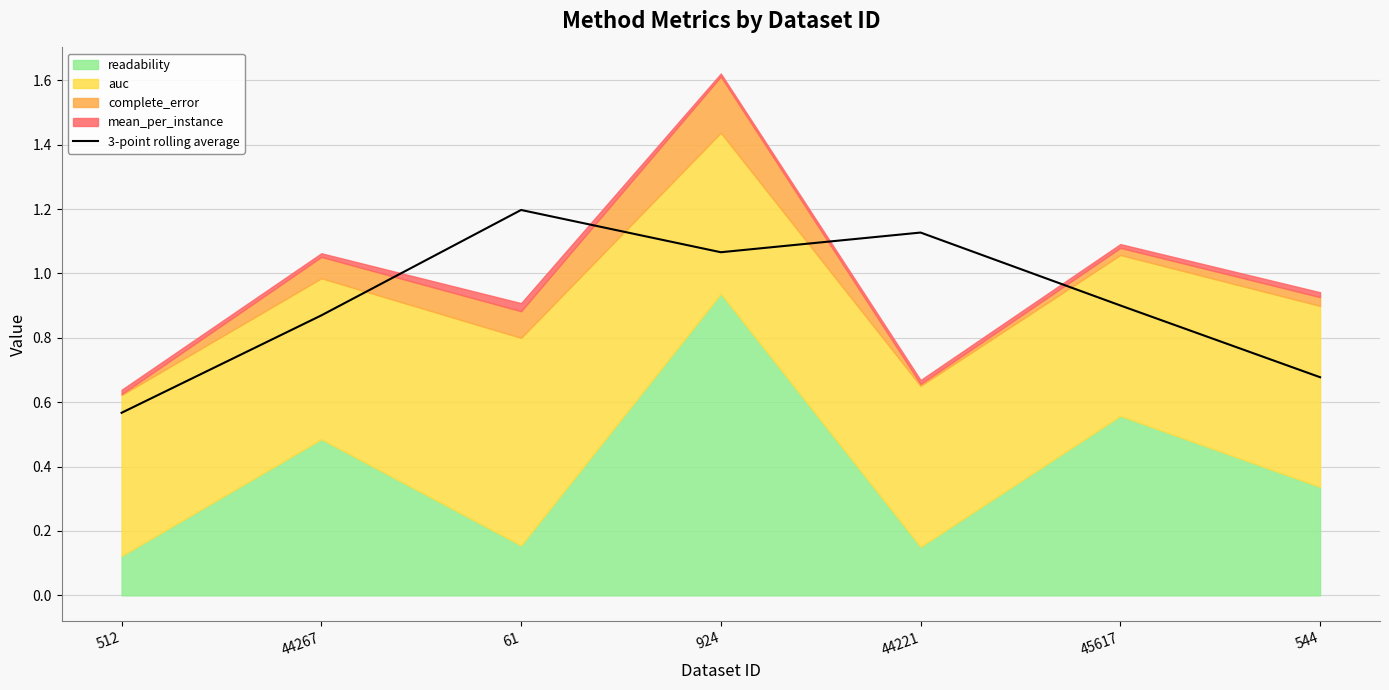

At which label does 3-point rolling average reach its minimum?

512